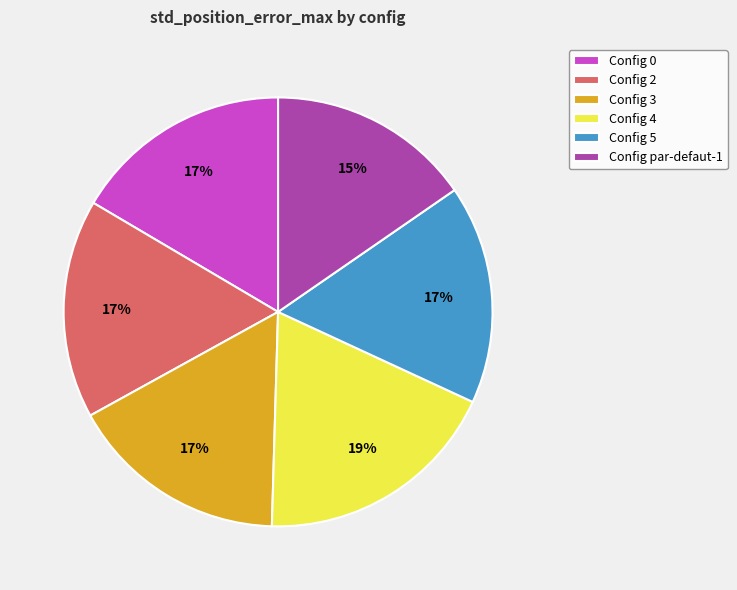

Combined, do Config par-defaut-1 and Config 5 account for over 50%?

No